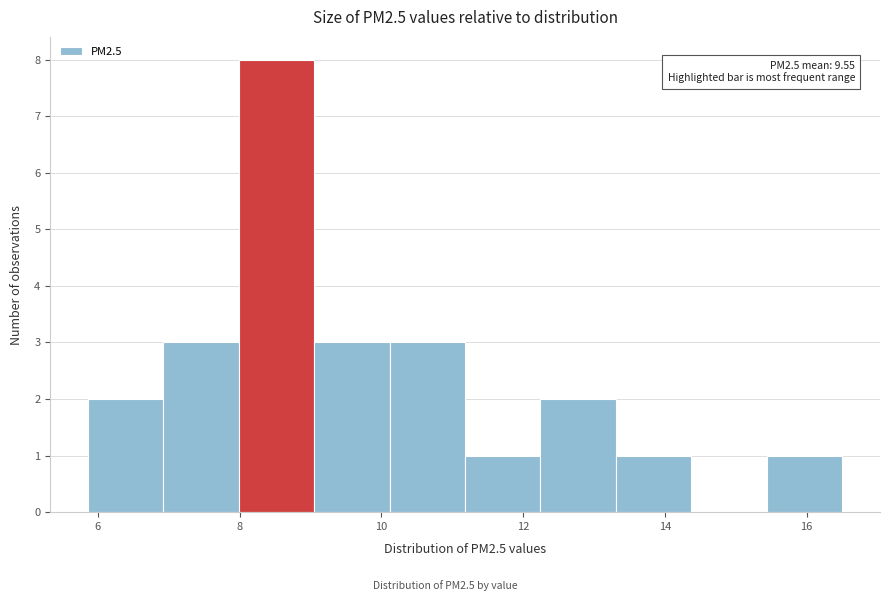

Over which range of the x-axis is the bar tallest?

8.0 to 9.0